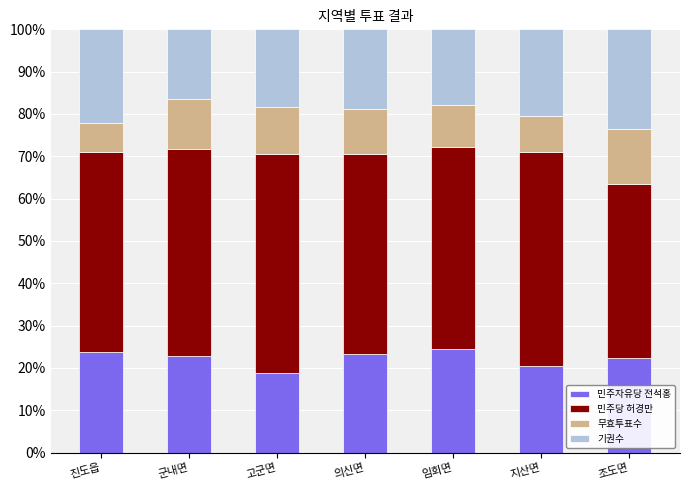

What are all the series names shown in the legend?

민주자유당 전석홍, 민주당 허경만, 무효투표수, 기권수